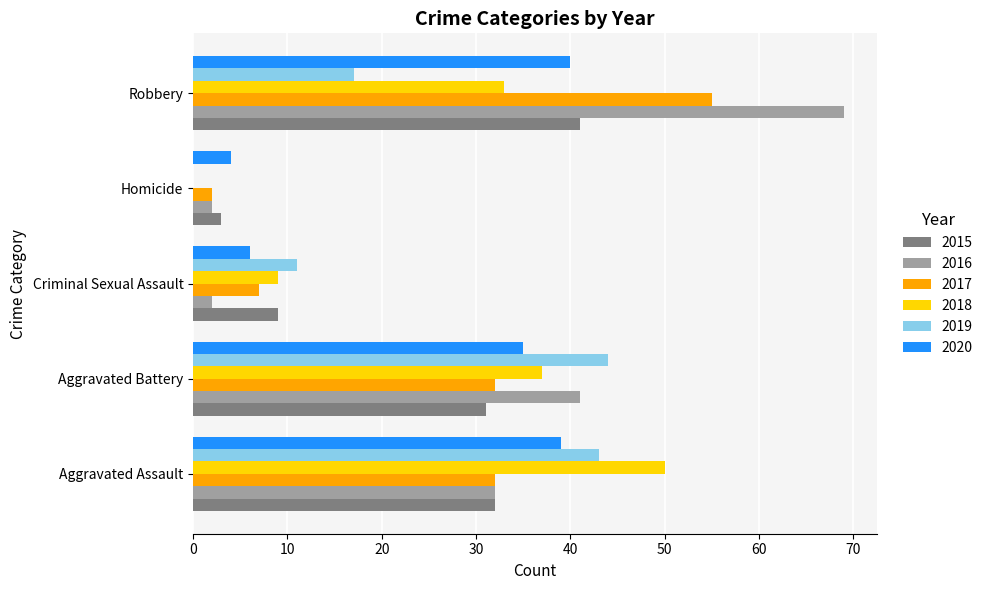

Where is 2018 nearest to the value 25?

Robbery